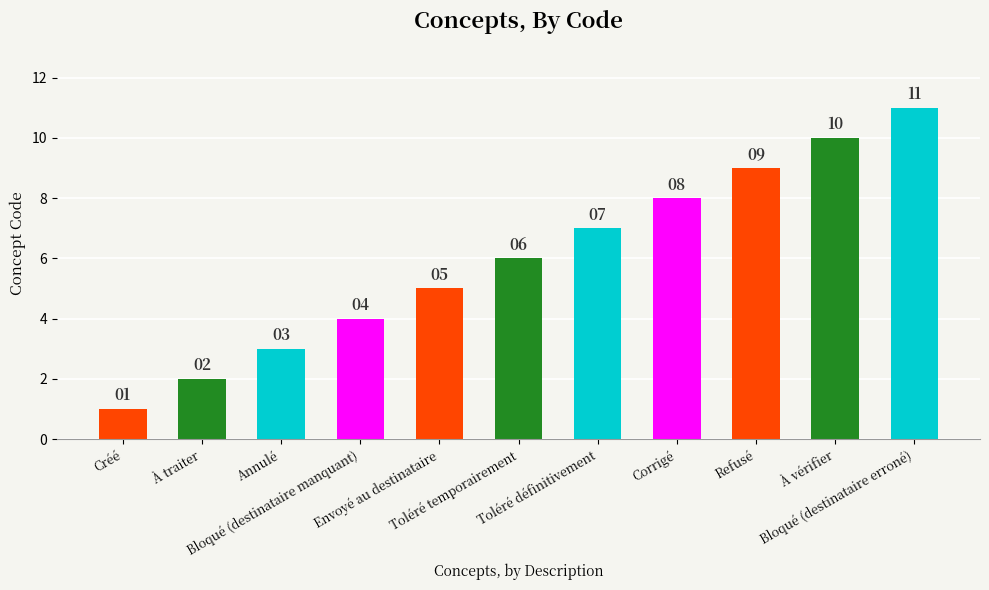

Reading left to right, what are all the values shown in this chart?

1	2	3	4	5	6	7	8	9	10	11